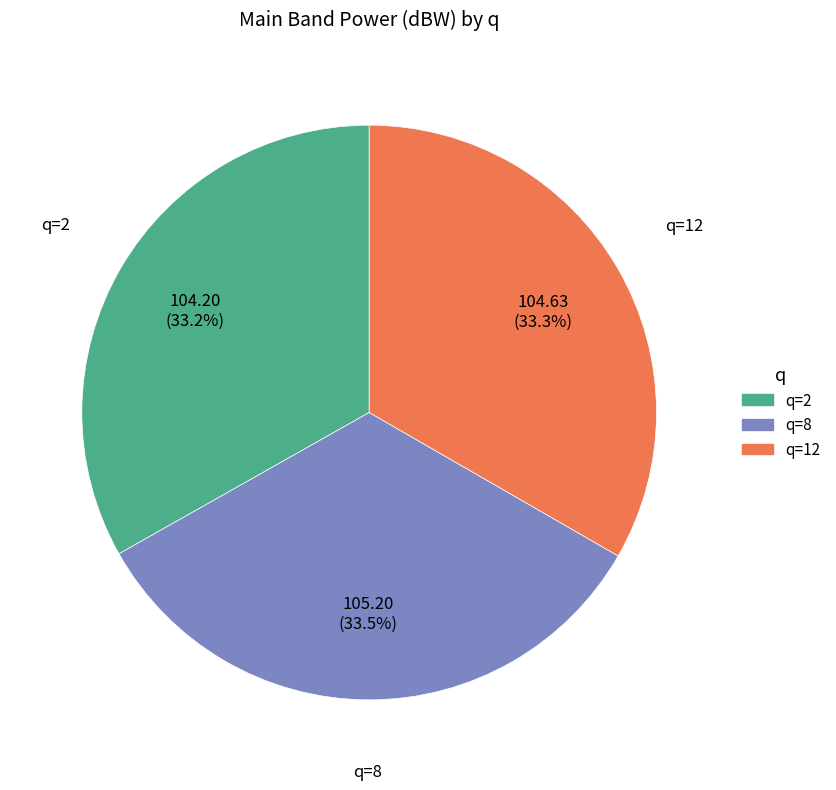

Is the sum of q=8 and q=12 greater than half?

Yes